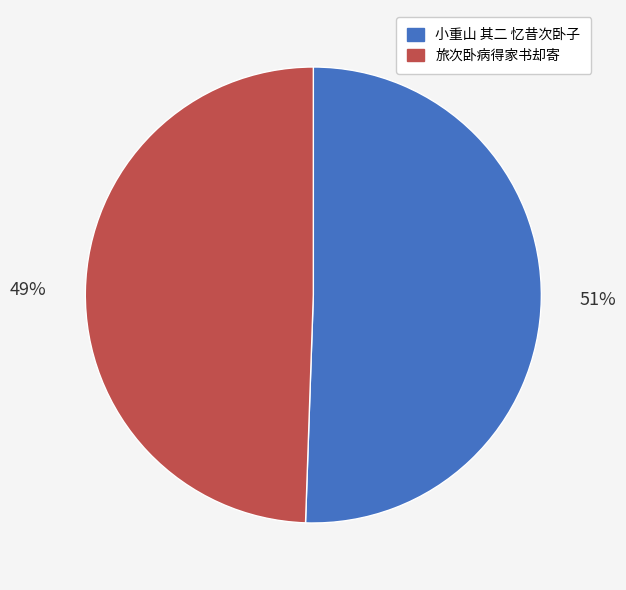

Do 小重山 其二 忆昔次卧子 and 旅次卧病得家书却寄 together represent more than half of the pie?

Yes